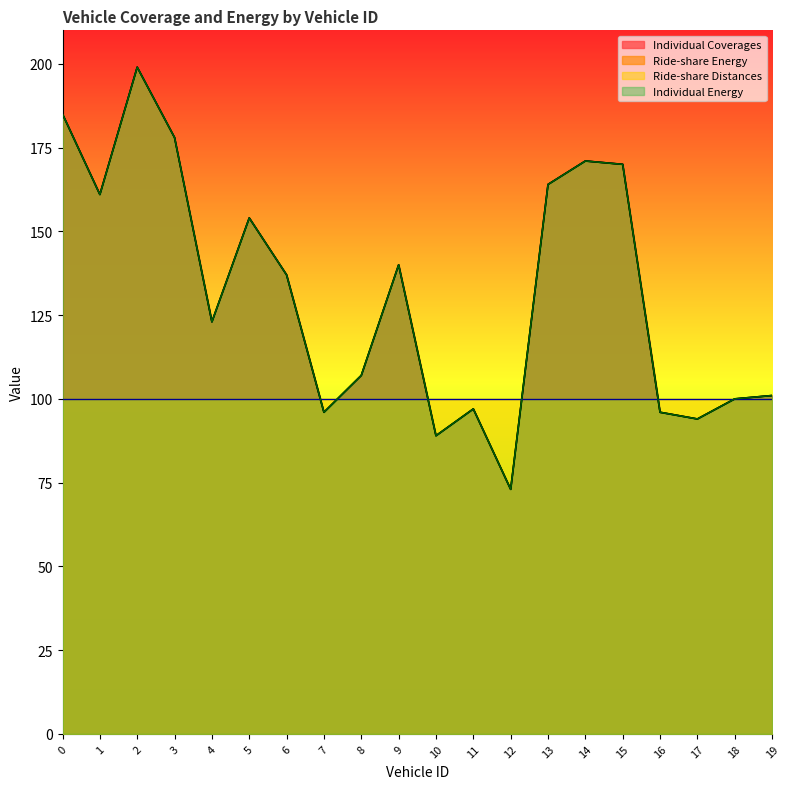

What is the highest value of the Ride-share Energy series?

199